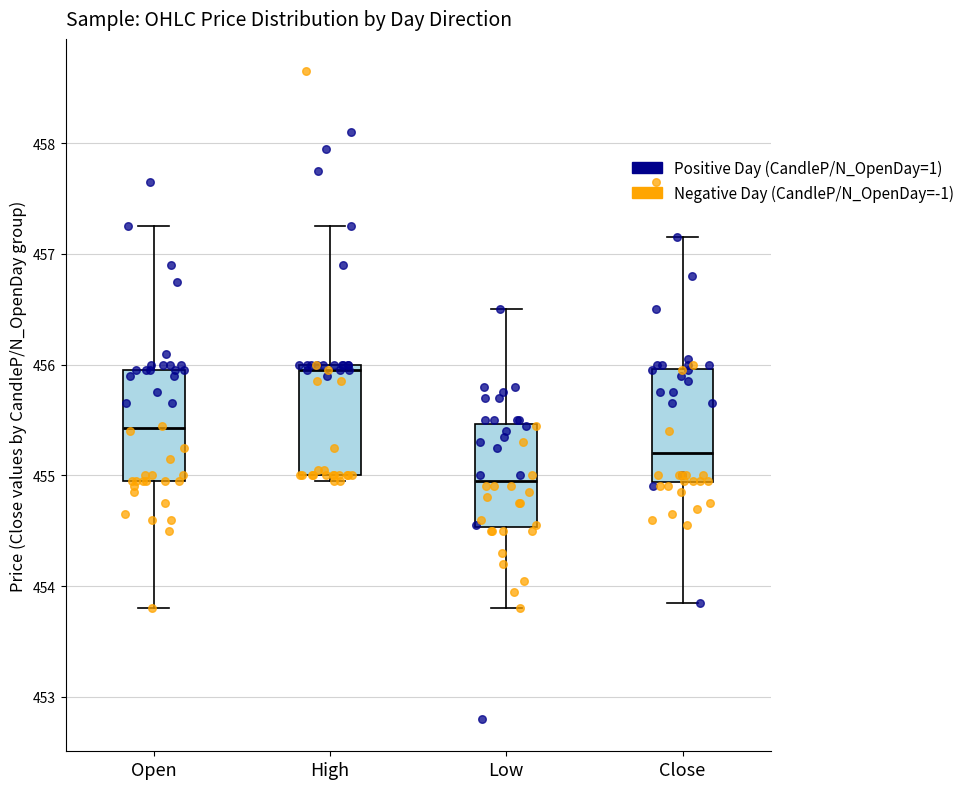

Which box's median line is the highest?

High